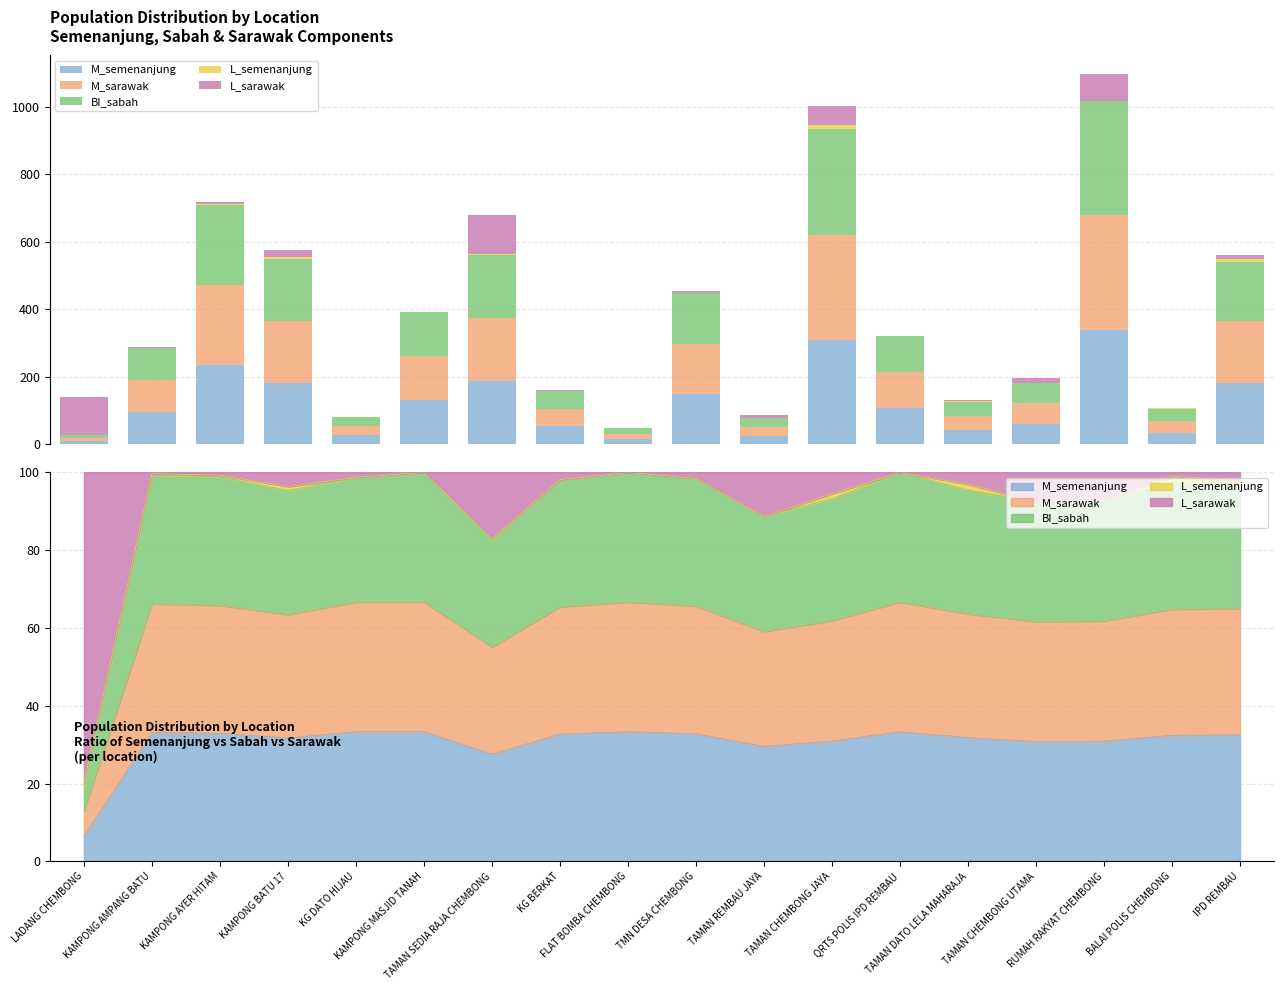

True or false: L_semenanjung has a value of 11 at IPD REMBAU.

False